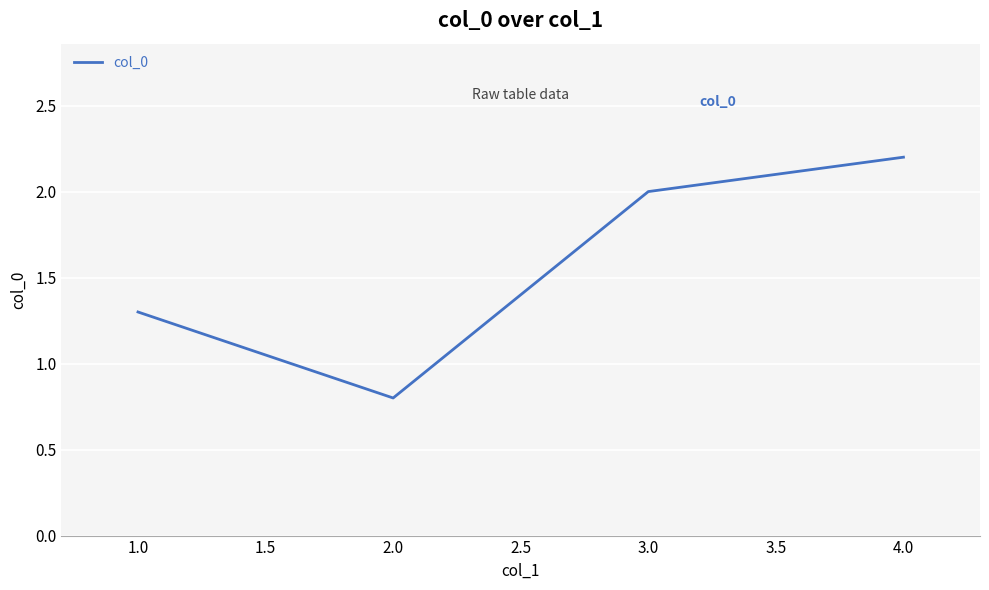

What is the average value?

1.6